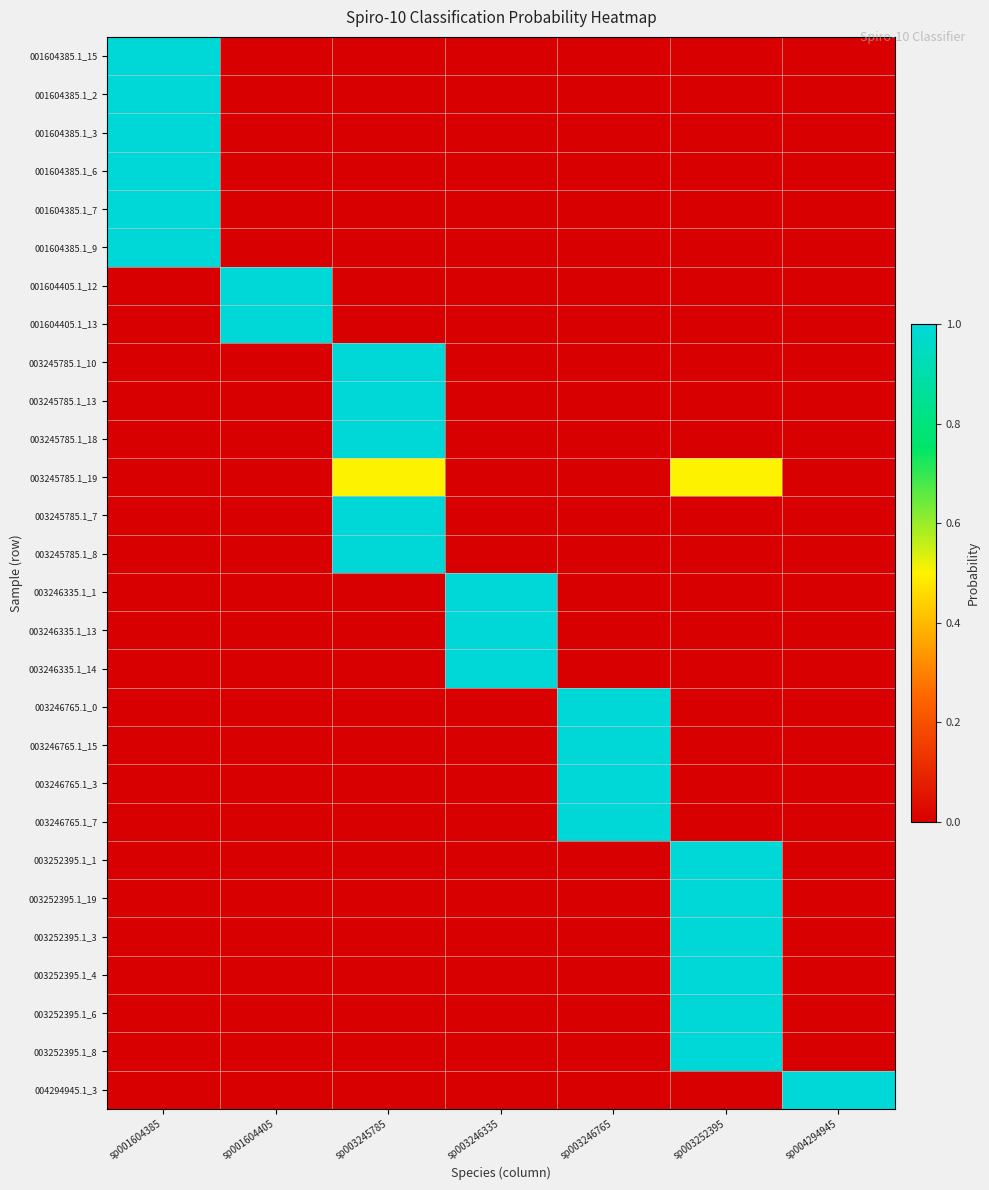

Reading left to right, list all the values displayed in this chart.

001604385.1_15: sp001604385=1.0	sp001604405=0.0	sp003245785=0.0	sp003246335=0.0	sp003246765=0.0	sp003252395=0.0	sp004294945=0.0
001604385.1_2: sp001604385=1.0	sp001604405=0.0	sp003245785=0.0	sp003246335=0.0	sp003246765=0.0	sp003252395=0.0	sp004294945=0.0
001604385.1_3: sp001604385=1.0	sp001604405=0.0	sp003245785=0.0	sp003246335=0.0	sp003246765=0.0	sp003252395=0.0	sp004294945=0.0
001604385.1_6: sp001604385=1.0	sp001604405=0.0	sp003245785=0.0	sp003246335=0.0	sp003246765=0.0	sp003252395=0.0	sp004294945=0.0
001604385.1_7: sp001604385=1.0	sp001604405=0.0	sp003245785=0.0	sp003246335=0.0	sp003246765=0.0	sp003252395=0.0	sp004294945=0.0
001604385.1_9: sp001604385=1.0	sp001604405=0.0	sp003245785=0.0	sp003246335=0.0	sp003246765=0.0	sp003252395=0.0	sp004294945=0.0
001604405.1_12: sp001604385=0.0	sp001604405=1.0	sp003245785=0.0	sp003246335=0.0	sp003246765=0.0	sp003252395=0.0	sp004294945=0.0
001604405.1_13: sp001604385=0.0	sp001604405=1.0	sp003245785=0.0	sp003246335=0.0	sp003246765=0.0	sp003252395=0.0	sp004294945=0.0
003245785.1_10: sp001604385=0.0	sp001604405=0.0	sp003245785=1.0	sp003246335=0.0	sp003246765=0.0	sp003252395=0.0	sp004294945=0.0
003245785.1_13: sp001604385=0.0	sp001604405=0.0	sp003245785=1.0	sp003246335=0.0	sp003246765=0.0	sp003252395=0.0	sp004294945=0.0
003245785.1_18: sp001604385=0.0	sp001604405=0.0	sp003245785=1.0	sp003246335=0.0	sp003246765=0.0	sp003252395=0.0	sp004294945=0.0
003245785.1_19: sp001604385=0.0	sp001604405=0.0	sp003245785=0.5	sp003246335=0.0	sp003246765=0.0	sp003252395=0.5	sp004294945=0.0
003245785.1_7: sp001604385=0.0	sp001604405=0.0	sp003245785=1.0	sp003246335=0.0	sp003246765=0.0	sp003252395=0.0	sp004294945=0.0
003245785.1_8: sp001604385=0.0	sp001604405=0.0	sp003245785=1.0	sp003246335=0.0	sp003246765=0.0	sp003252395=0.0	sp004294945=0.0
003246335.1_1: sp001604385=0.0	sp001604405=0.0	sp003245785=0.0	sp003246335=1.0	sp003246765=0.0	sp003252395=0.0	sp004294945=0.0
003246335.1_13: sp001604385=0.0	sp001604405=0.0	sp003245785=0.0	sp003246335=1.0	sp003246765=0.0	sp003252395=0.0	sp004294945=0.0
003246335.1_14: sp001604385=0.0	sp001604405=0.0	sp003245785=0.0	sp003246335=1.0	sp003246765=0.0	sp003252395=0.0	sp004294945=0.0
003246765.1_0: sp001604385=0.0	sp001604405=0.0	sp003245785=0.0	sp003246335=0.0	sp003246765=1.0	sp003252395=0.0	sp004294945=0.0
003246765.1_15: sp001604385=0.0	sp001604405=0.0	sp003245785=0.0	sp003246335=0.0	sp003246765=1.0	sp003252395=0.0	sp004294945=0.0
003246765.1_3: sp001604385=0.0	sp001604405=0.0	sp003245785=0.0	sp003246335=0.0	sp003246765=1.0	sp003252395=0.0	sp004294945=0.0
003246765.1_7: sp001604385=0.0	sp001604405=0.0	sp003245785=0.0	sp003246335=0.0	sp003246765=1.0	sp003252395=0.0	sp004294945=0.0
003252395.1_1: sp001604385=0.0	sp001604405=0.0	sp003245785=0.0	sp003246335=0.0	sp003246765=0.0	sp003252395=1.0	sp004294945=0.0
003252395.1_19: sp001604385=0.0	sp001604405=0.0	sp003245785=0.0	sp003246335=0.0	sp003246765=0.0	sp003252395=1.0	sp004294945=0.0
003252395.1_3: sp001604385=0.0	sp001604405=0.0	sp003245785=0.0	sp003246335=0.0	sp003246765=0.0	sp003252395=1.0	sp004294945=0.0
003252395.1_4: sp001604385=0.0	sp001604405=0.0	sp003245785=0.0	sp003246335=0.0	sp003246765=0.0	sp003252395=1.0	sp004294945=0.0
003252395.1_6: sp001604385=0.0	sp001604405=0.0	sp003245785=0.0	sp003246335=0.0	sp003246765=0.0	sp003252395=1.0	sp004294945=0.0
003252395.1_8: sp001604385=0.0	sp001604405=0.0	sp003245785=0.0	sp003246335=0.0	sp003246765=0.0	sp003252395=1.0	sp004294945=0.0
004294945.1_3: sp001604385=0.0	sp001604405=0.0	sp003245785=0.0	sp003246335=0.0	sp003246765=0.0	sp003252395=0.0	sp004294945=1.0